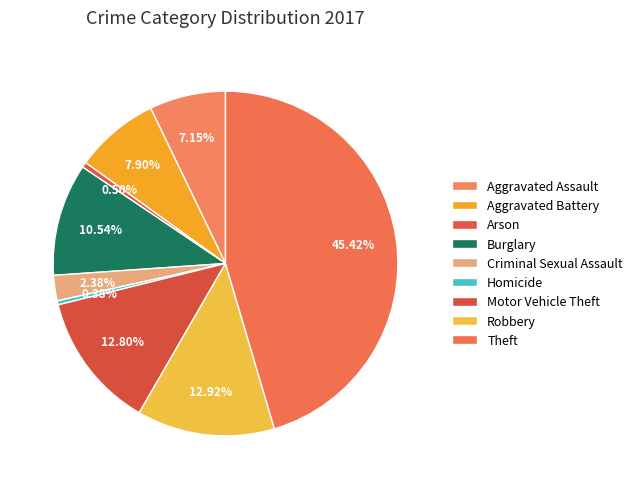

How many segments does this pie chart have?

9